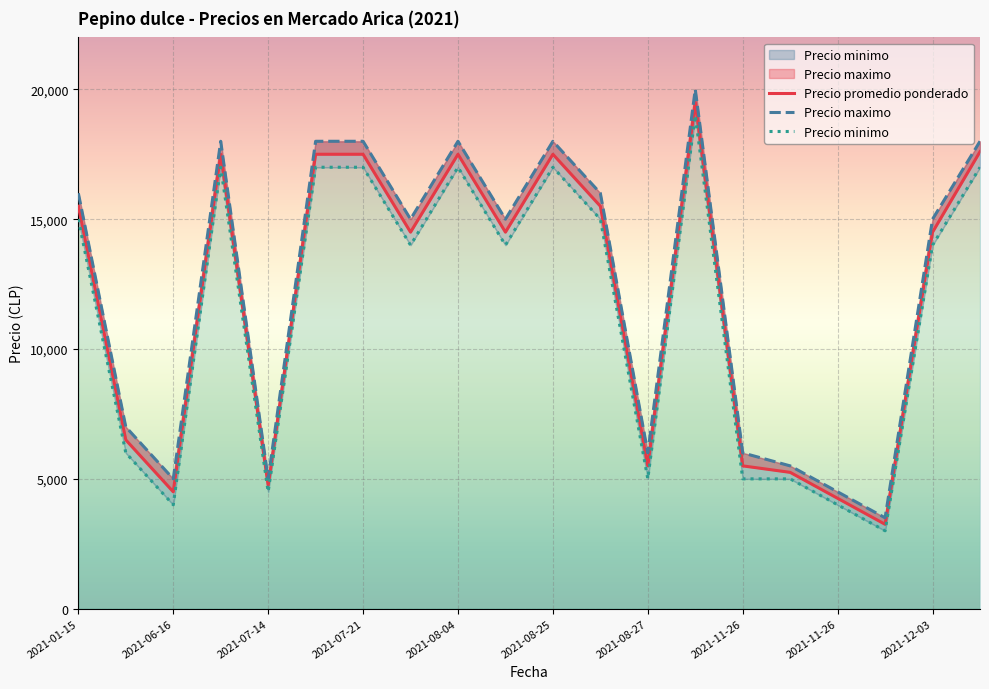

At which label does Precio promedio ponderado first exceed 14500?

2021-01-15